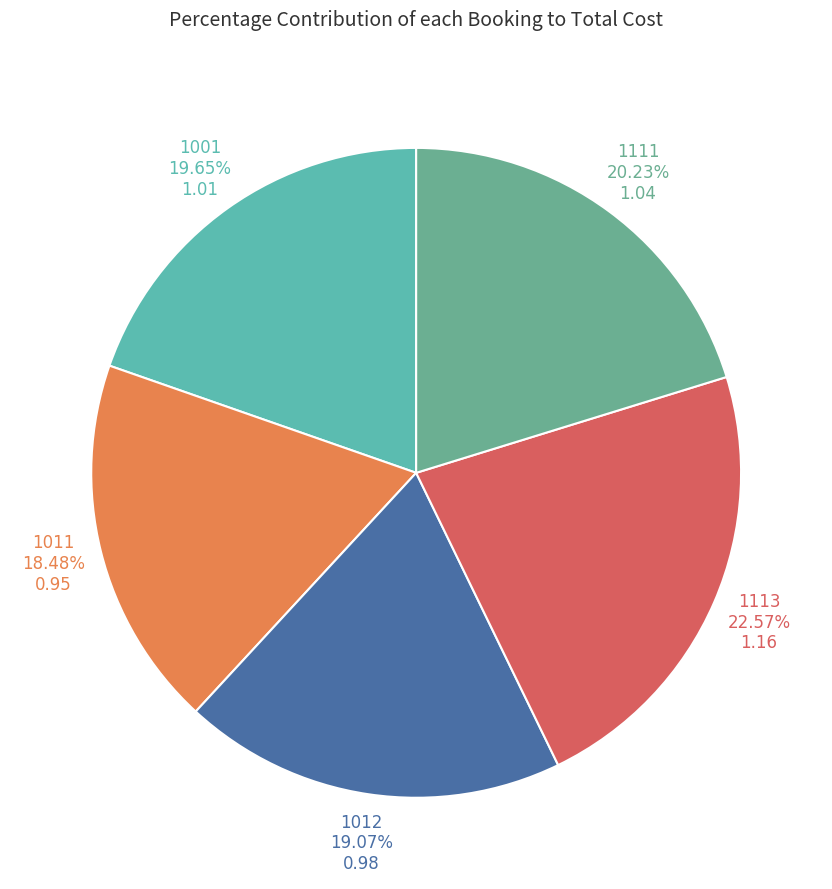

Count the number of slices in the pie.

5